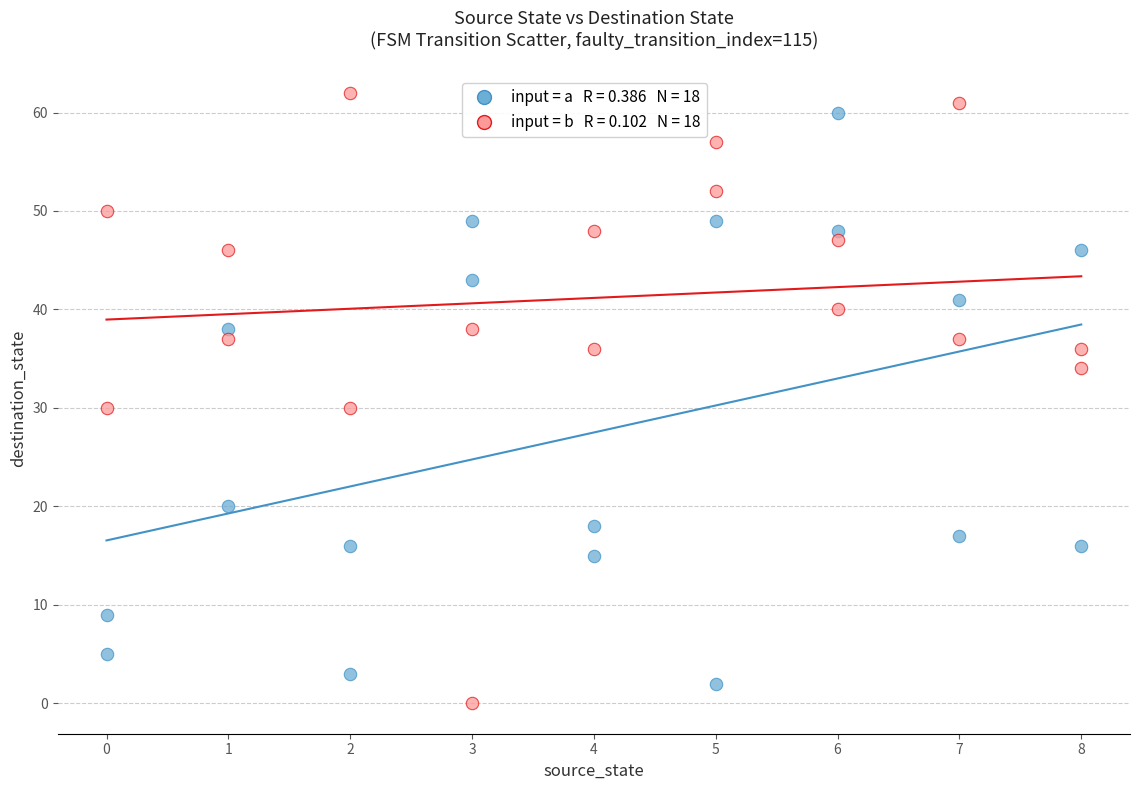

Across all data points, what is the range of X values (max minus min)?

8